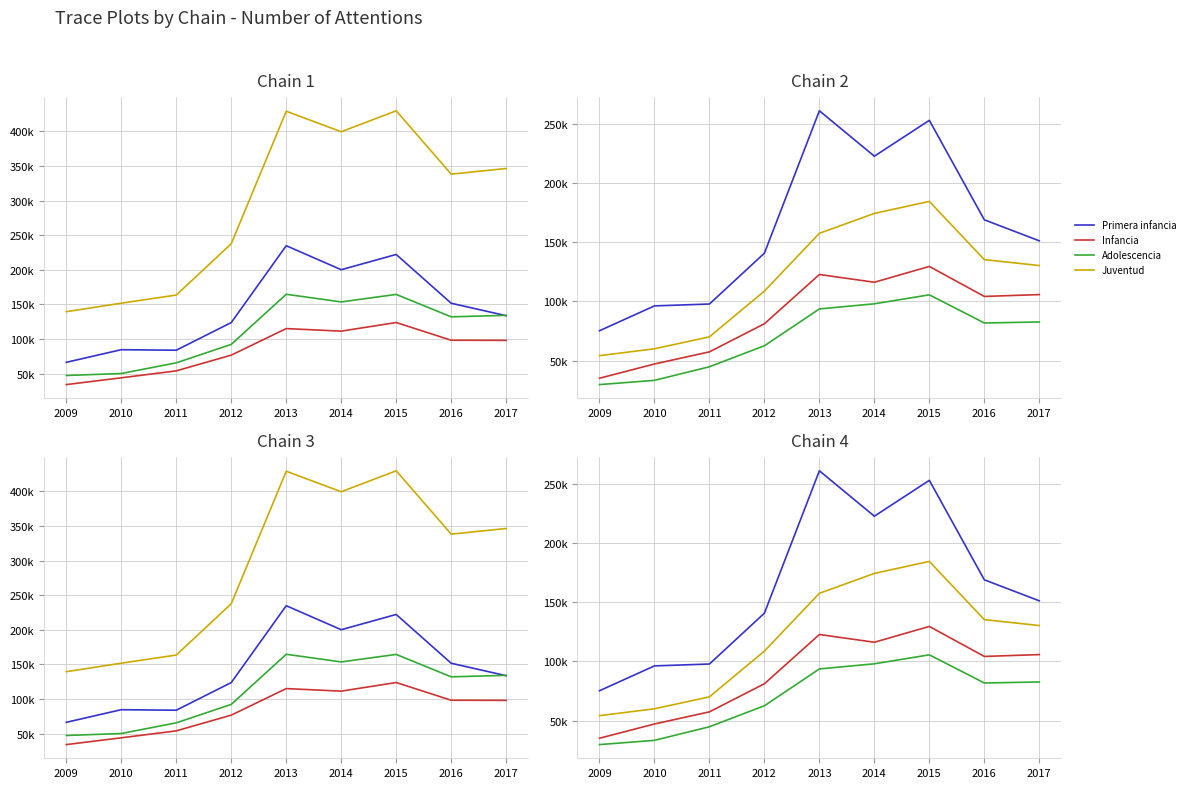

Which series changed the most between 2010 and 2013?

Primera infancia